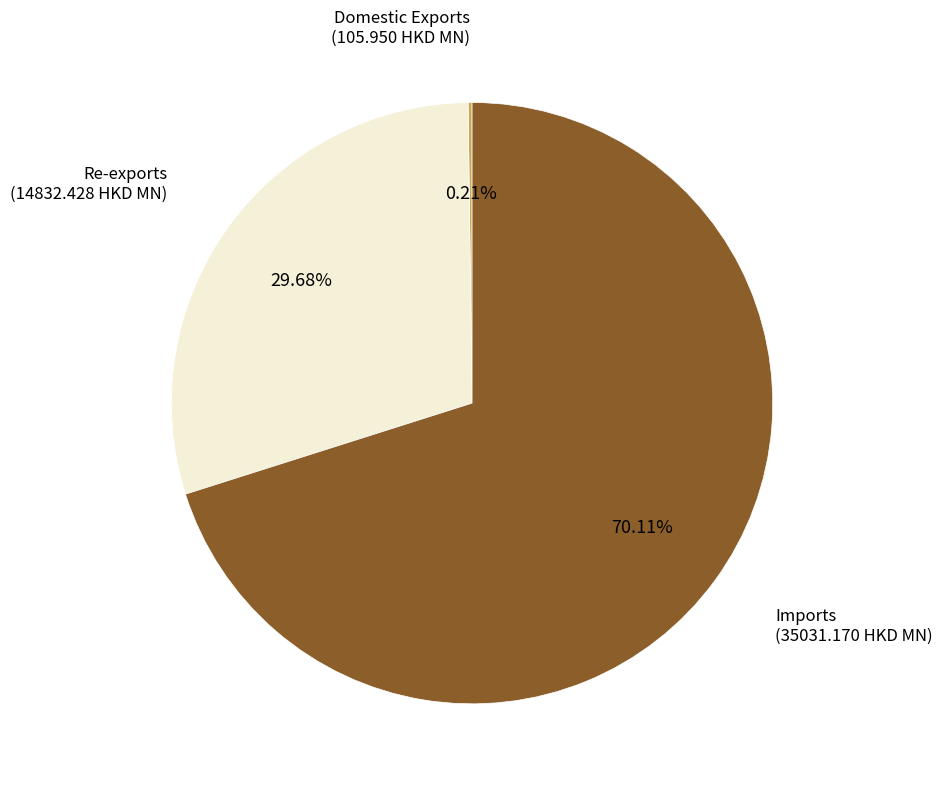

Is there any slice that represents more than half of the pie?

Yes